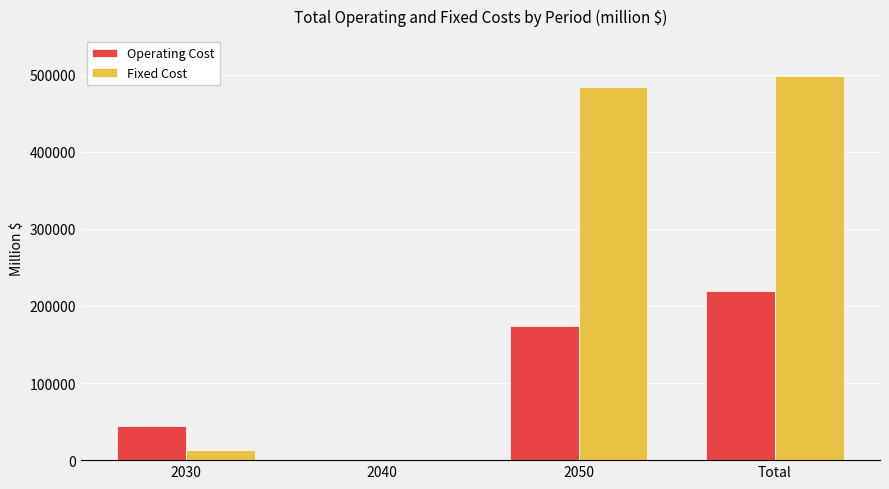

Is it true that Operating Cost equals 218930.2 at Total?

True